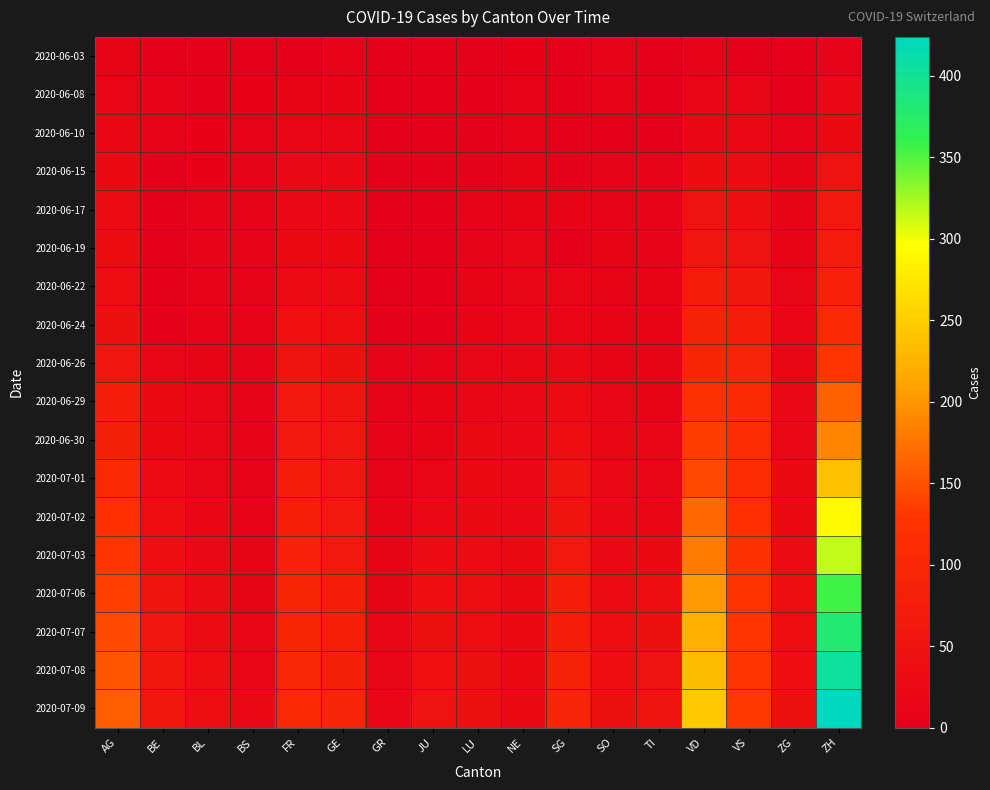

At which category does the chart reach its peak across all series?

ZH